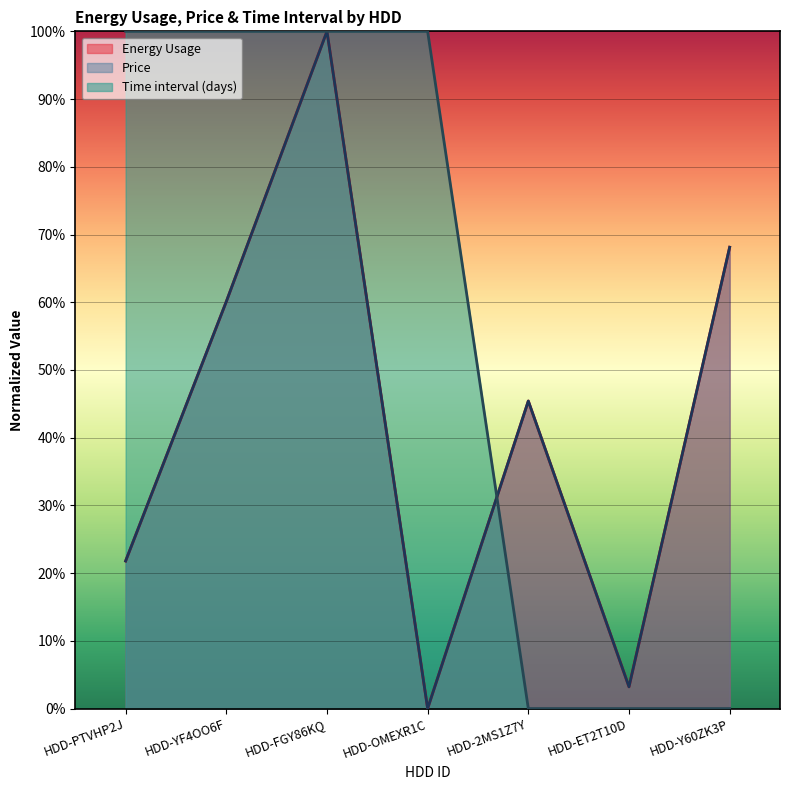

What is the approximate value of Price at HDD-FGY86KQ?

100.0